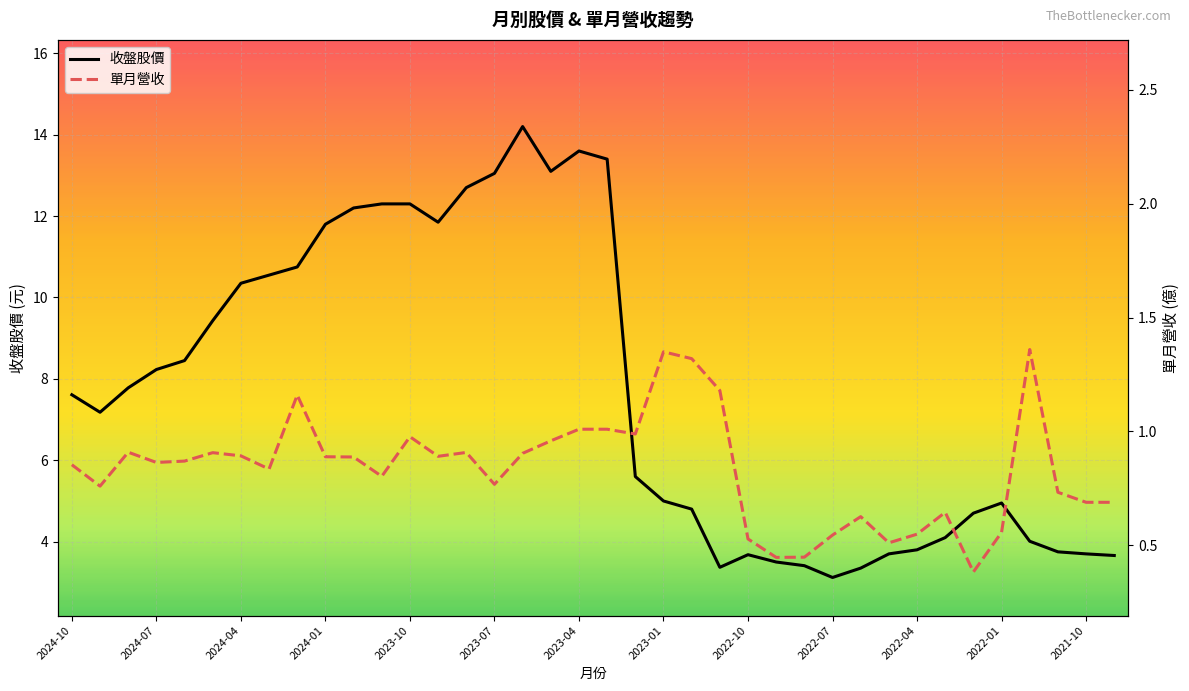

Reading left to right, extract all data points from this chart.

收盤股價: 7.6	7.2	7.8	8.2	8.4	9.4	10.3	10.6	10.8	11.8	12.2	12.3	12.3	11.8	12.7	13.1	14.2	13.1	13.6	13.4	5.6	5.0	4.8	3.4	3.7	3.5	3.4	3.1	3.4	3.7	3.8	4.1	4.7	5.0	4.0	3.8	3.7	3.7
單月營收: 0.9	0.8	0.9	0.9	0.9	0.9	0.9	0.8	1.2	0.9	0.9	0.8	1.0	0.9	0.9	0.8	0.9	1.0	1.0	1.0	1.0	1.4	1.3	1.2	0.5	0.4	0.4	0.5	0.6	0.5	0.5	0.6	0.4	0.6	1.4	0.7	0.7	0.7